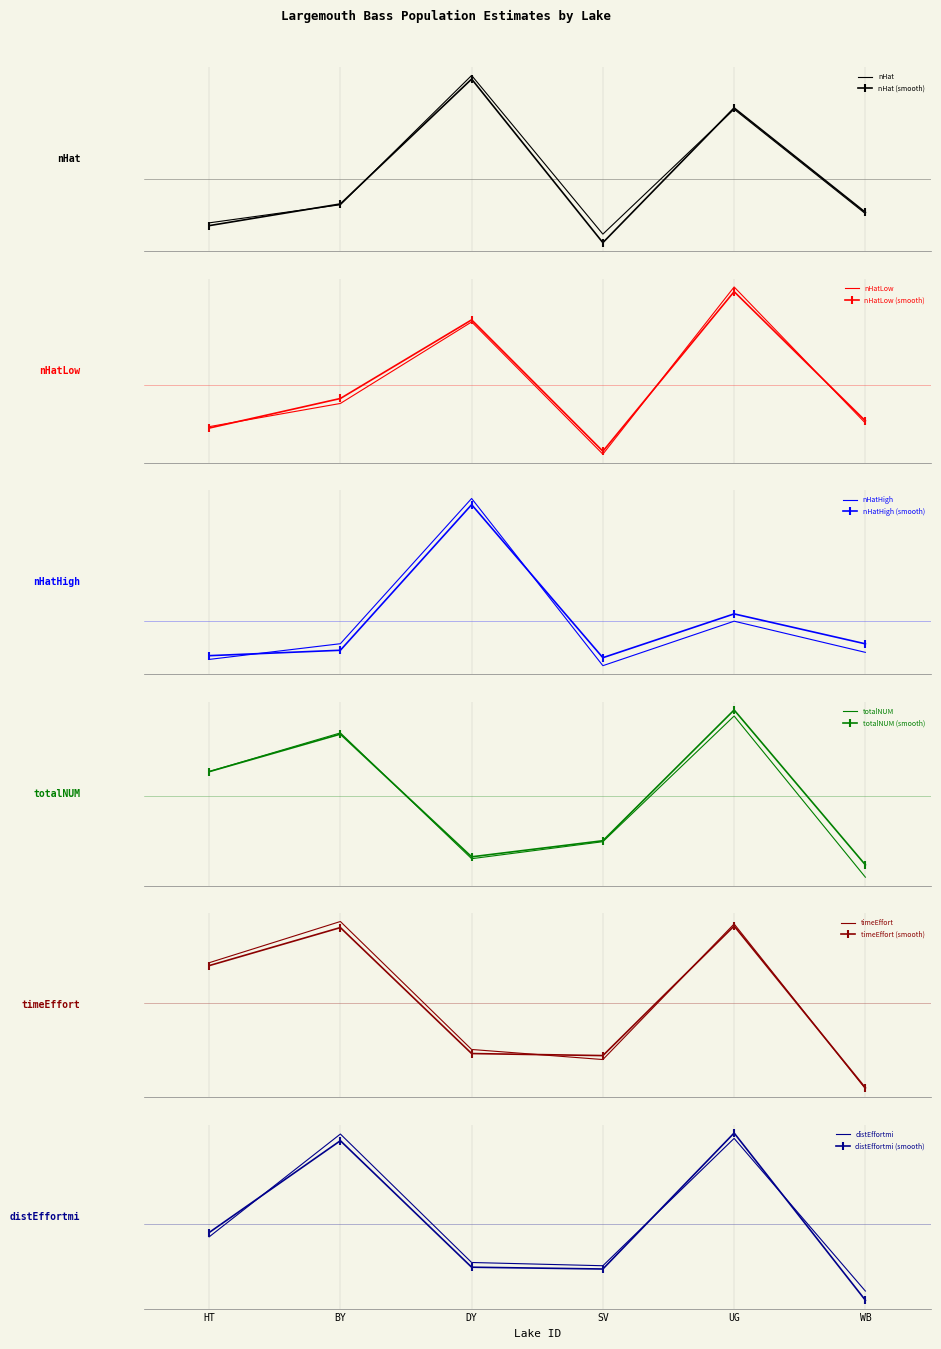

How many data points in nHat are less than 943?

3